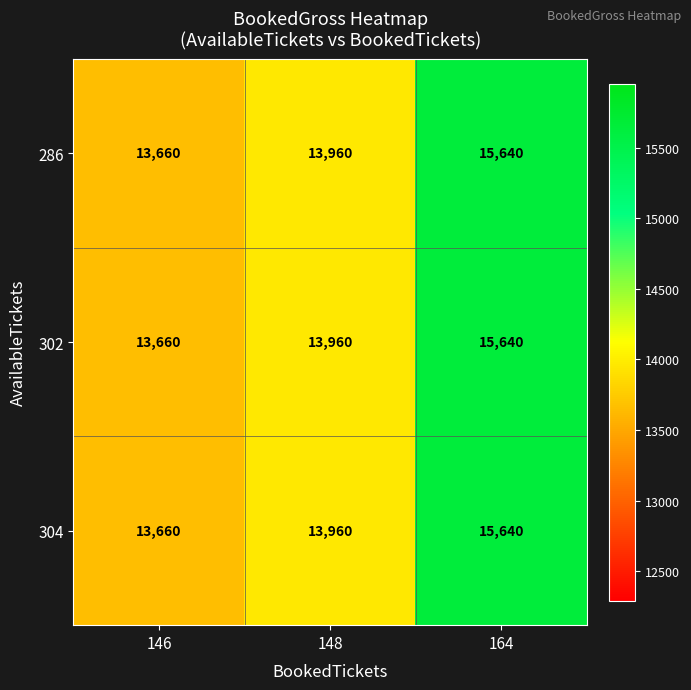

Where is 304 nearest to the value 14650?

148